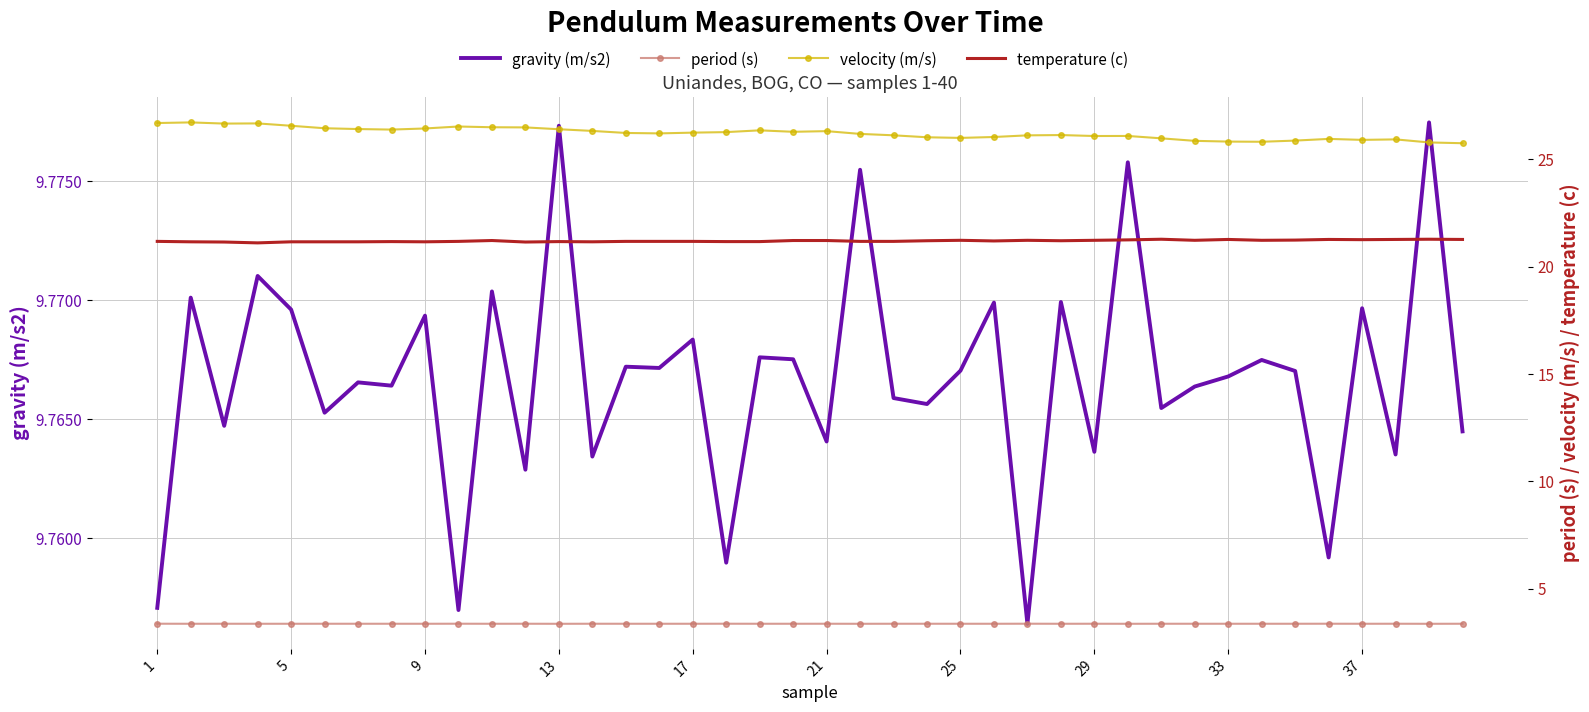

At how many categories does at least one series exceed 5?

40